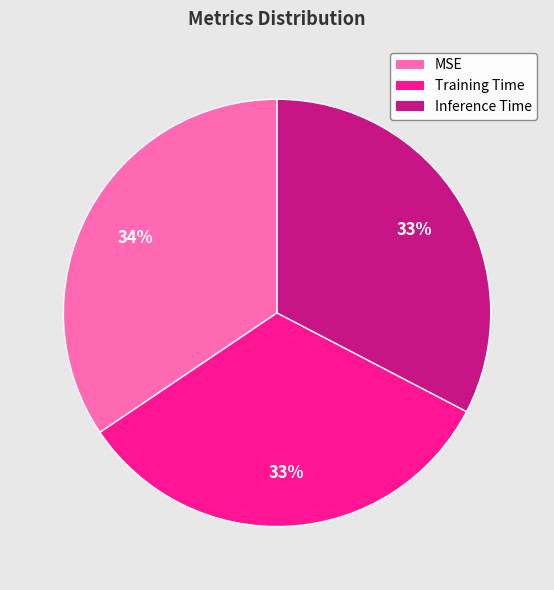

True or false: Training Time accounts for 33% of the total.

True